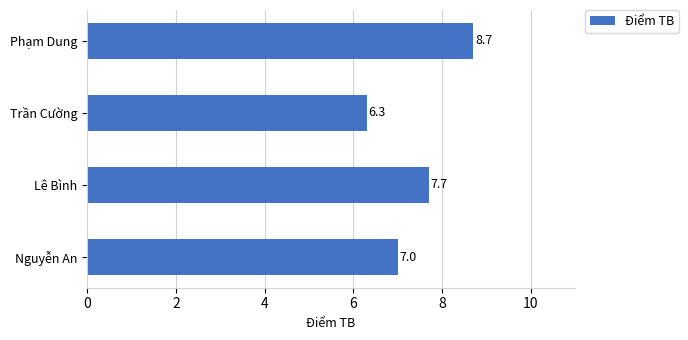

Reading bottom to top, transcribe all the data shown in this chart.

Nguyễn An=7.0	Lê Bình=7.7	Trần Cường=6.3	Phạm Dung=8.7